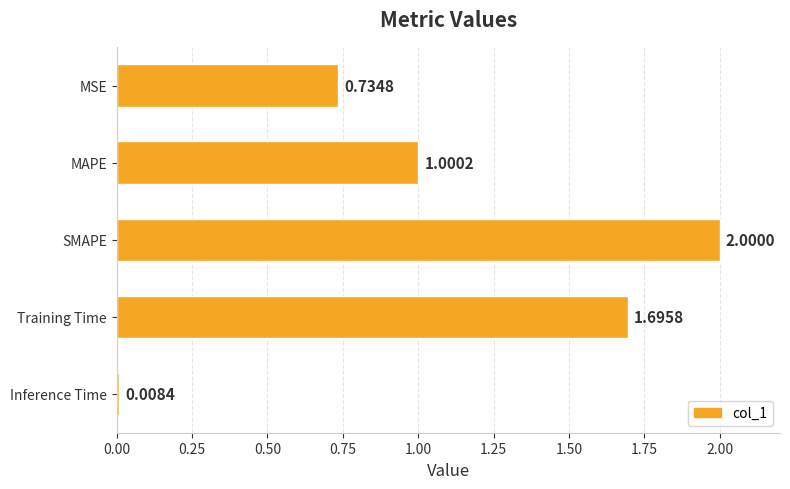

What is the change in value from SMAPE to Inference Time?

-2.0